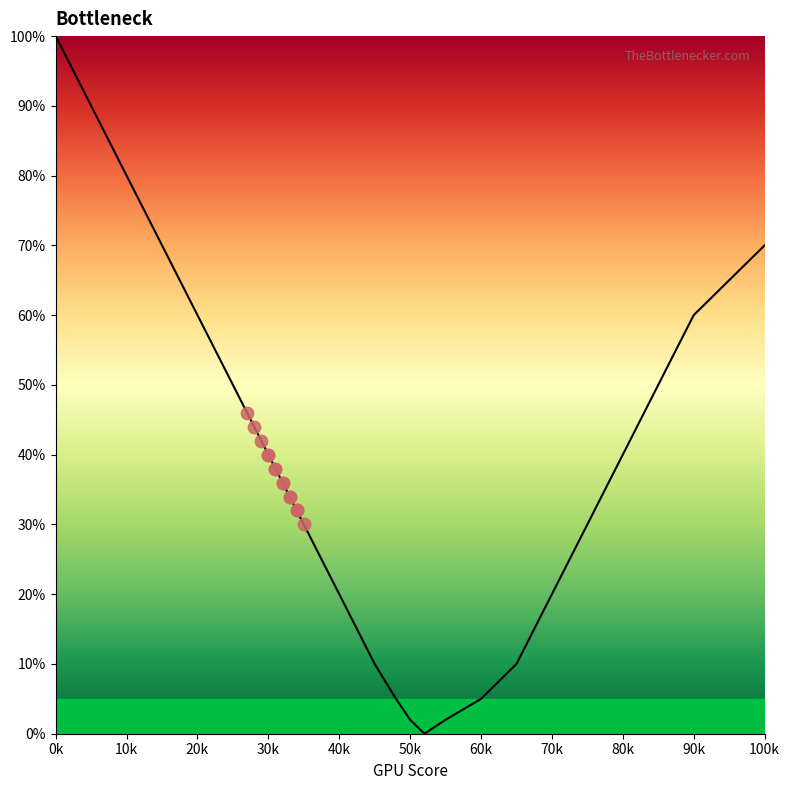

Between 10k and 20k, which is larger?

10k